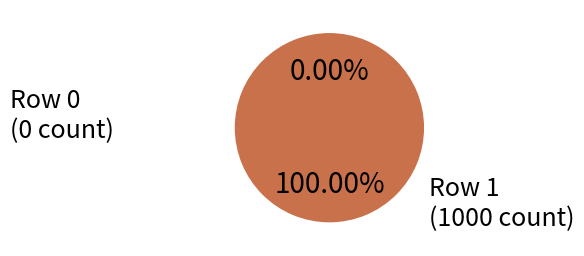

What is the smallest slice in the pie chart?

Row 0